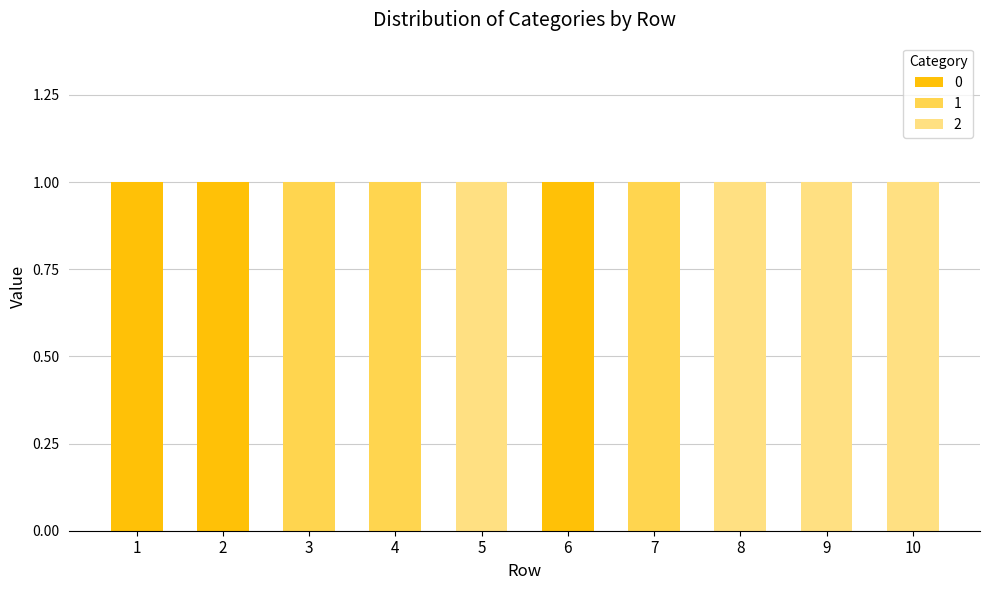

Reading left to right, what are the values for 0?

1=1	2=1	3=0	4=0	5=0	6=1	7=0	8=0	9=0	10=0